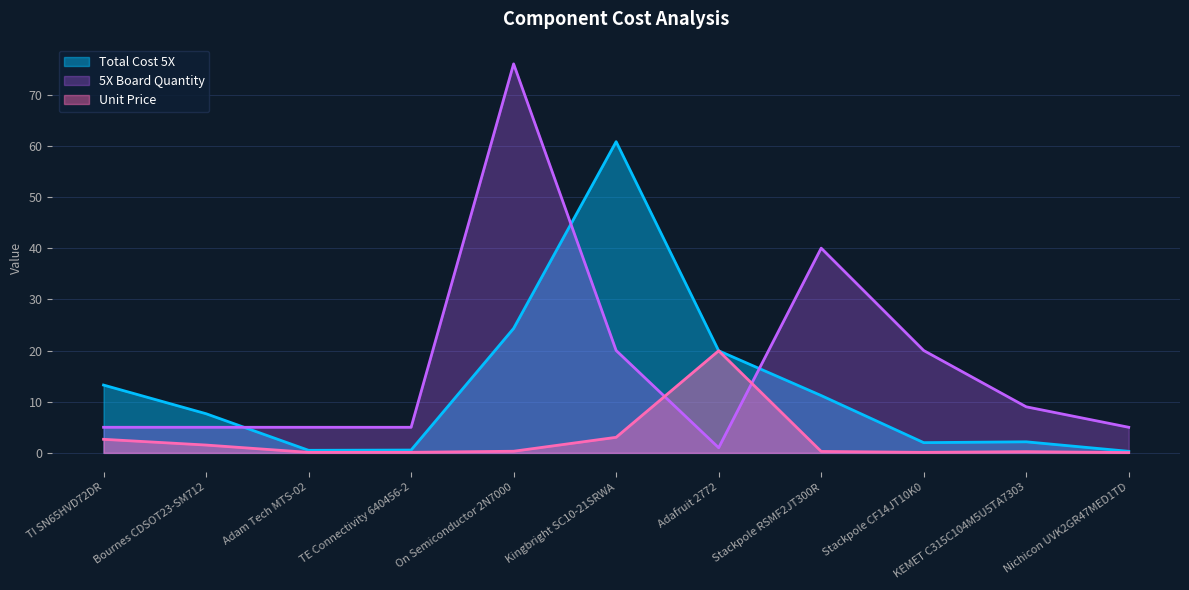

The Total Cost 5X series shows 0.3 at Adam Tech MTS-02. True or false?

False